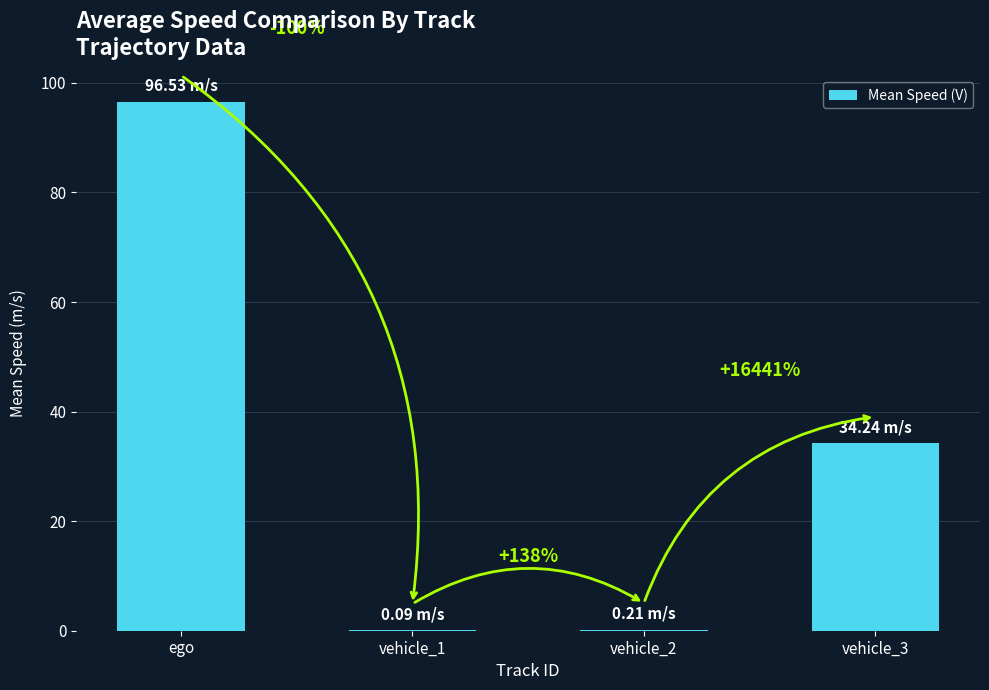

Reading left to right, extract all data points from this chart.

ego=96.5	vehicle_1=0.1	vehicle_2=0.2	vehicle_3=34.2